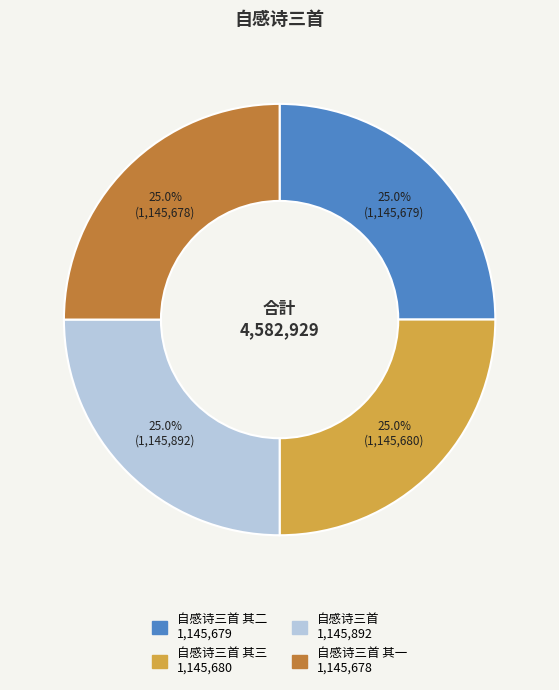

Does any single category account for the majority?

No